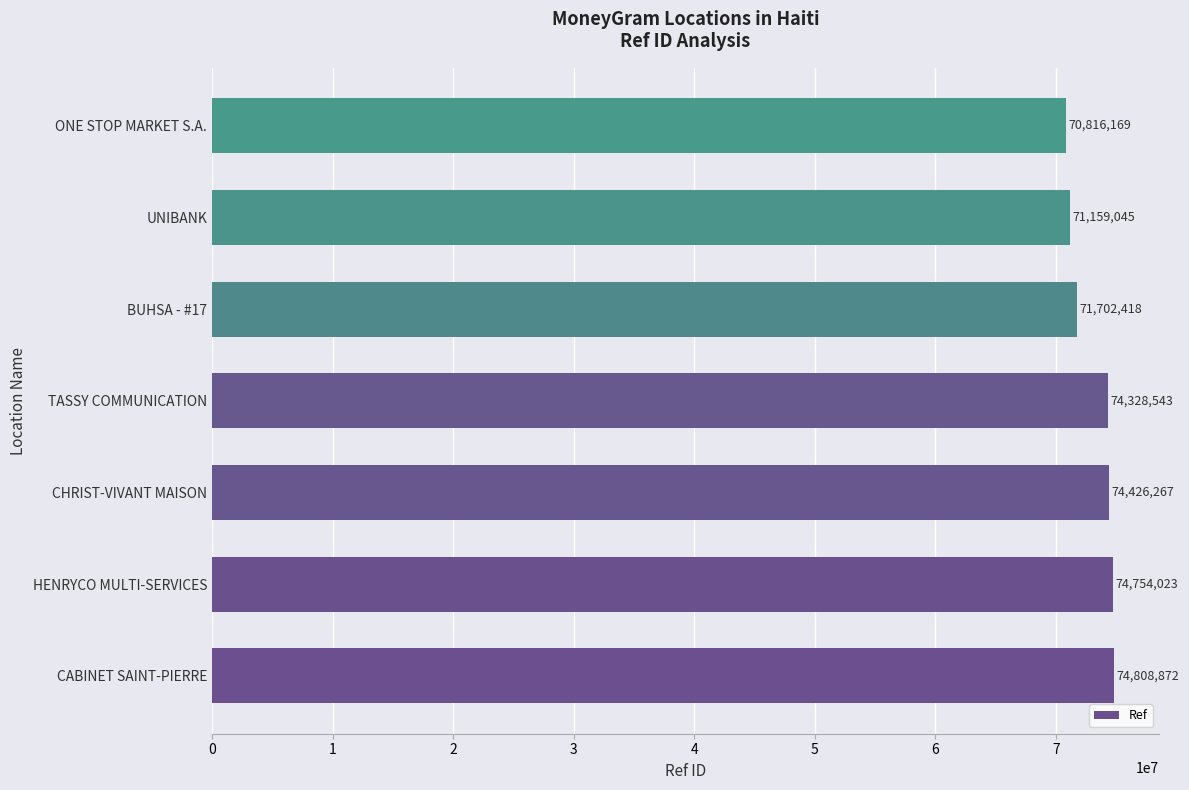

What is the maximum value shown in the chart?

74808872